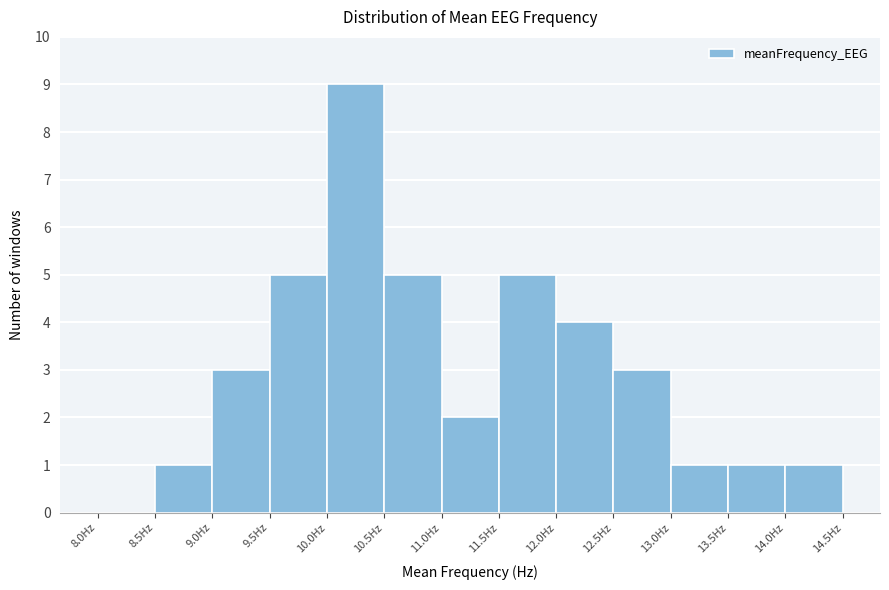

Reading left to right, list every bar in this chart as the range it spans on the x-axis followed by its height. The values are not printed on the chart, so give them approximately, as read against the axis.

8.0 to 8.5: 0
8.5 to 9.0: 1
9.0 to 9.5: 3
9.5 to 10.0: 5
10.0 to 10.5: 9
10.5 to 11.0: 5
11.0 to 11.5: 2
11.5 to 12.0: 5
12.0 to 12.5: 4
12.5 to 13.0: 3
13.0 to 13.5: 1
13.5 to 14.0: 1
14.0 to 14.5: 1